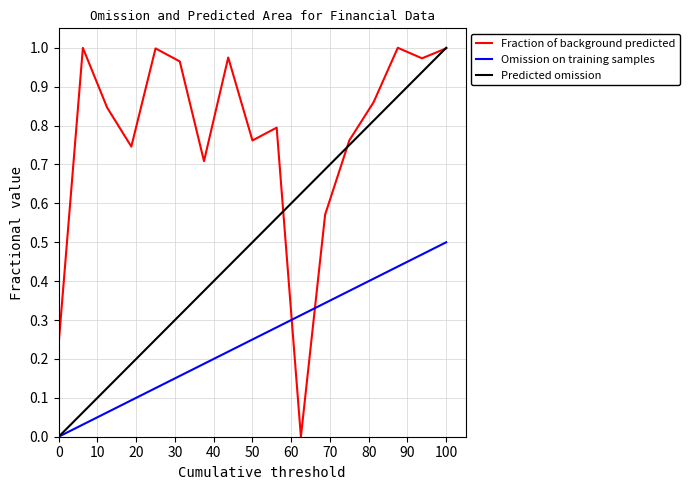

Which series has the largest total across all categories?

Fraction of background predicted